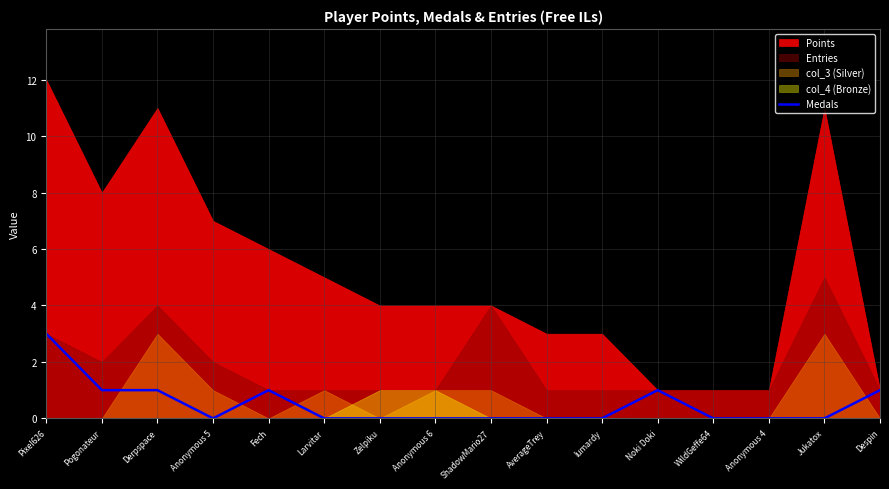

What is the maximum value for Medals?

3